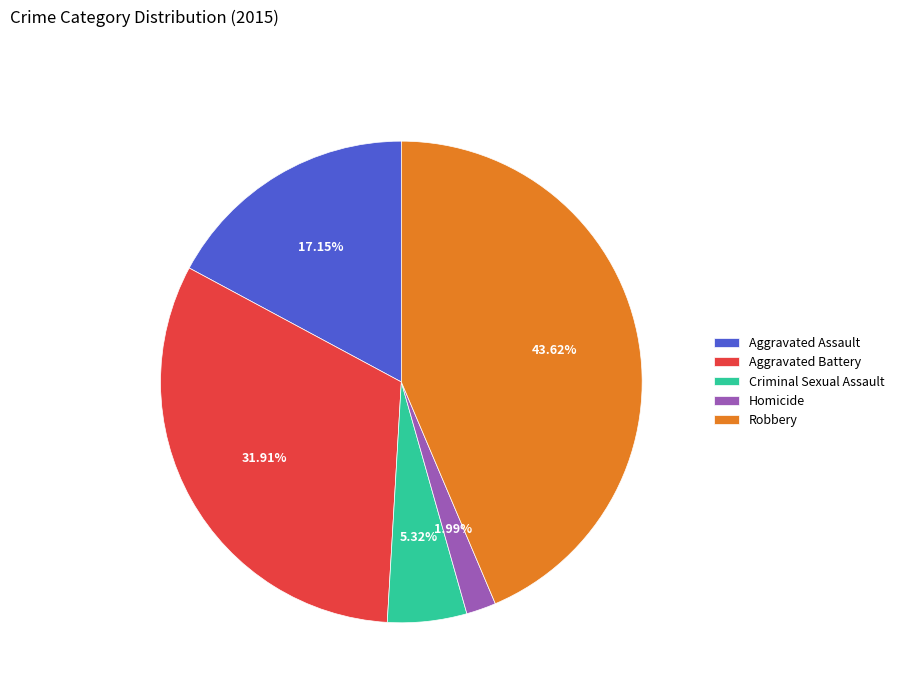

Does any single category account for the majority?

No